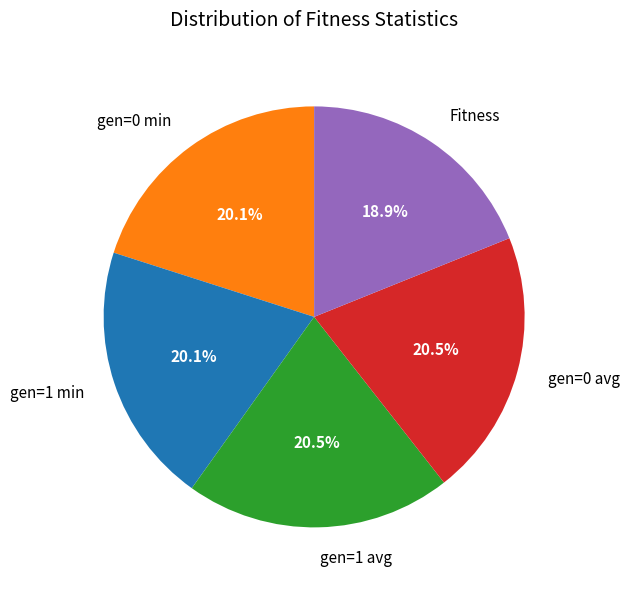

Does Fitness represent more than half of the total?

No